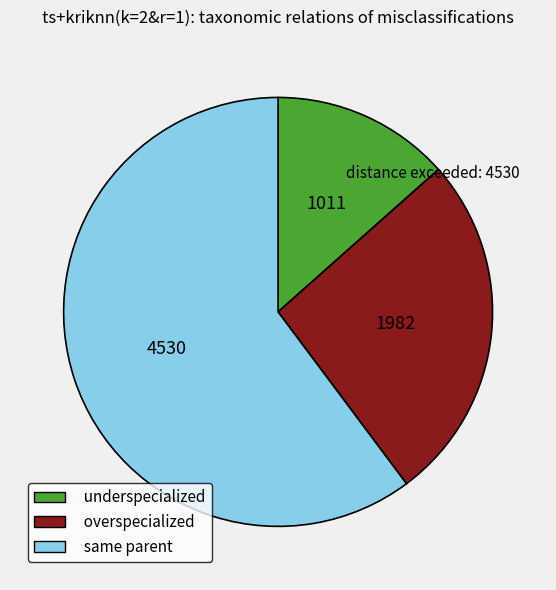

Which slice is the largest?

same parent